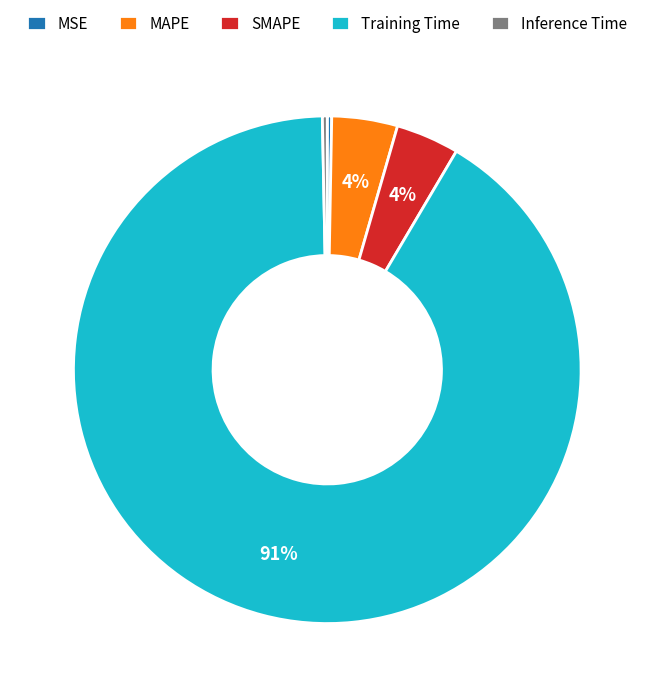

The MAPE slice represents 4% of the pie. True or false?

True